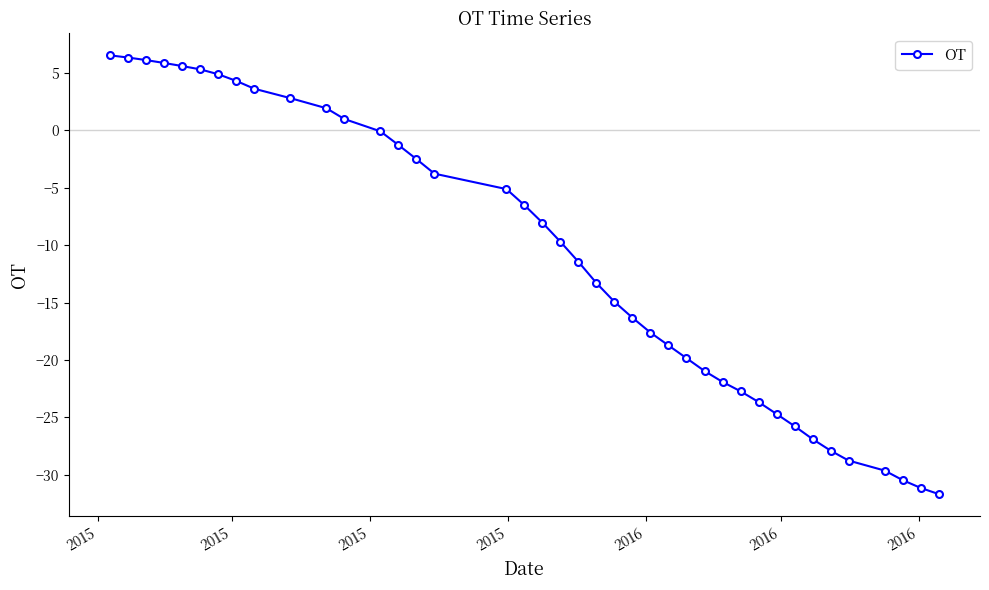

What is the value of the 7th point from the left?

4.9